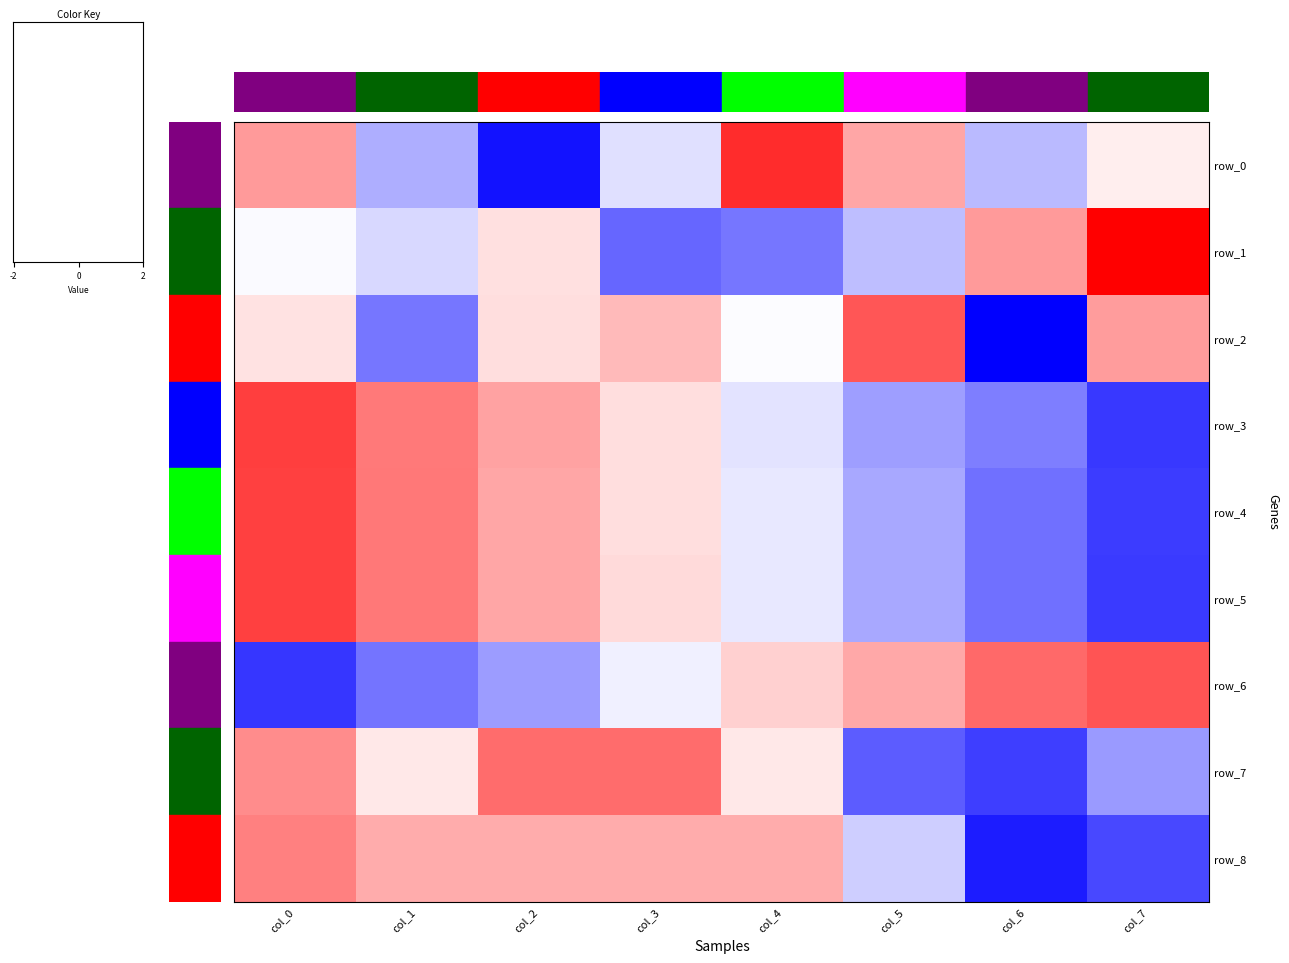

Count the number of data series in this chart.

9